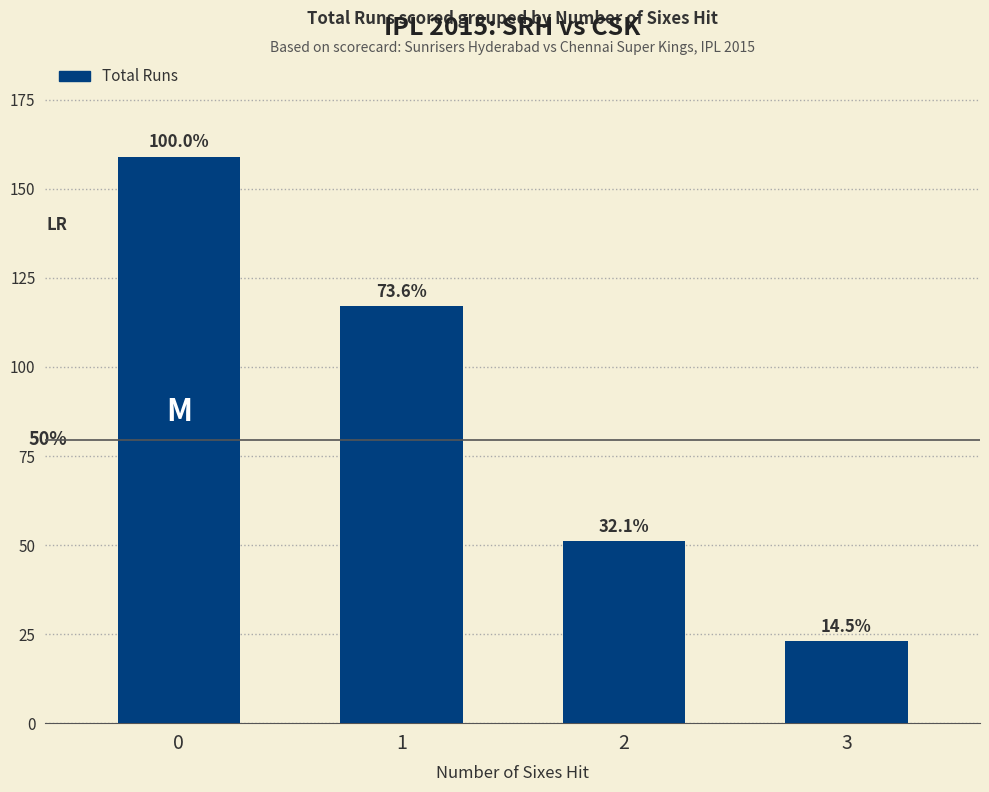

What is the average value?

88